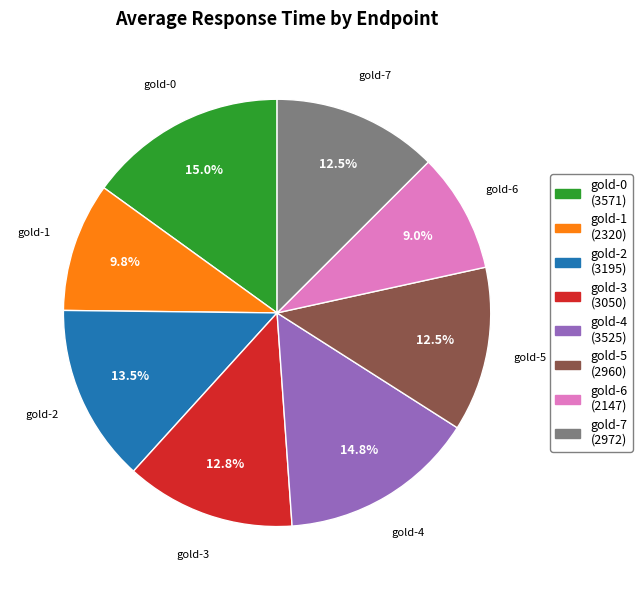

Combined, do gold-3 (3050) and gold-6 (2147) account for over 50%?

No